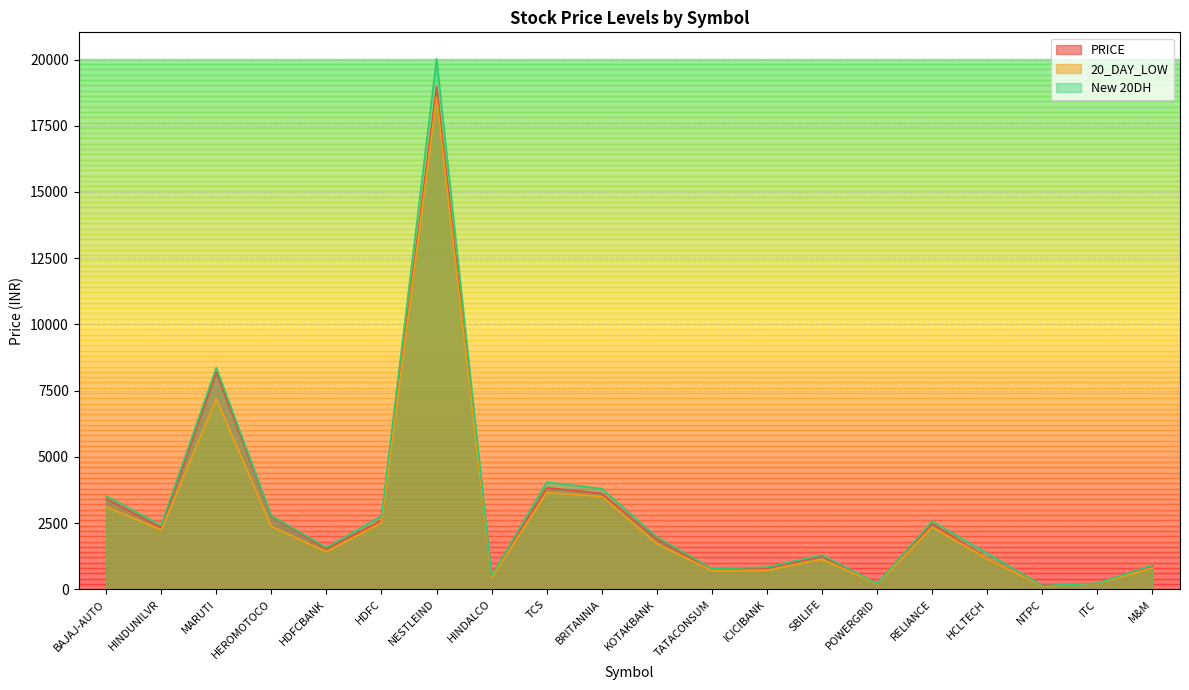

Which series has the widest spread of values?

New 20DH